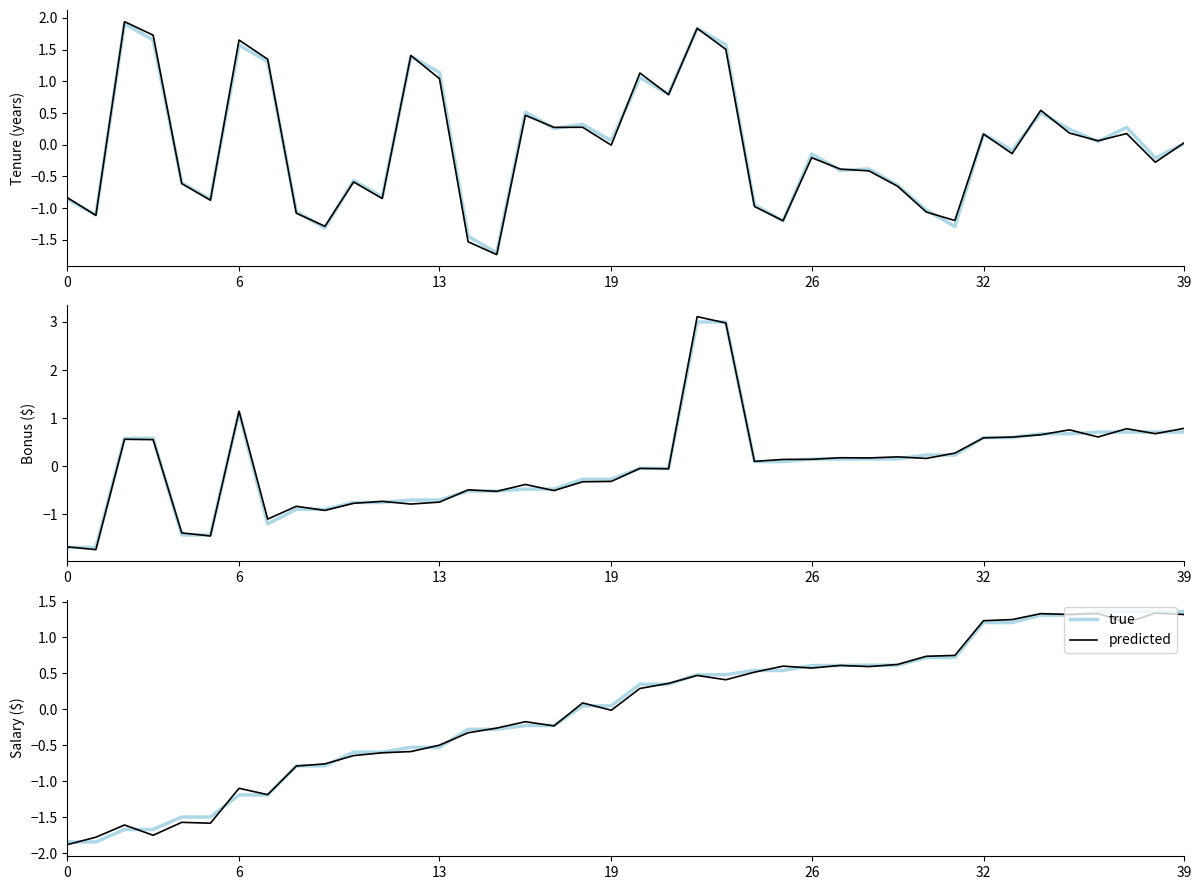

Where does the predicted series first go above 0?

18